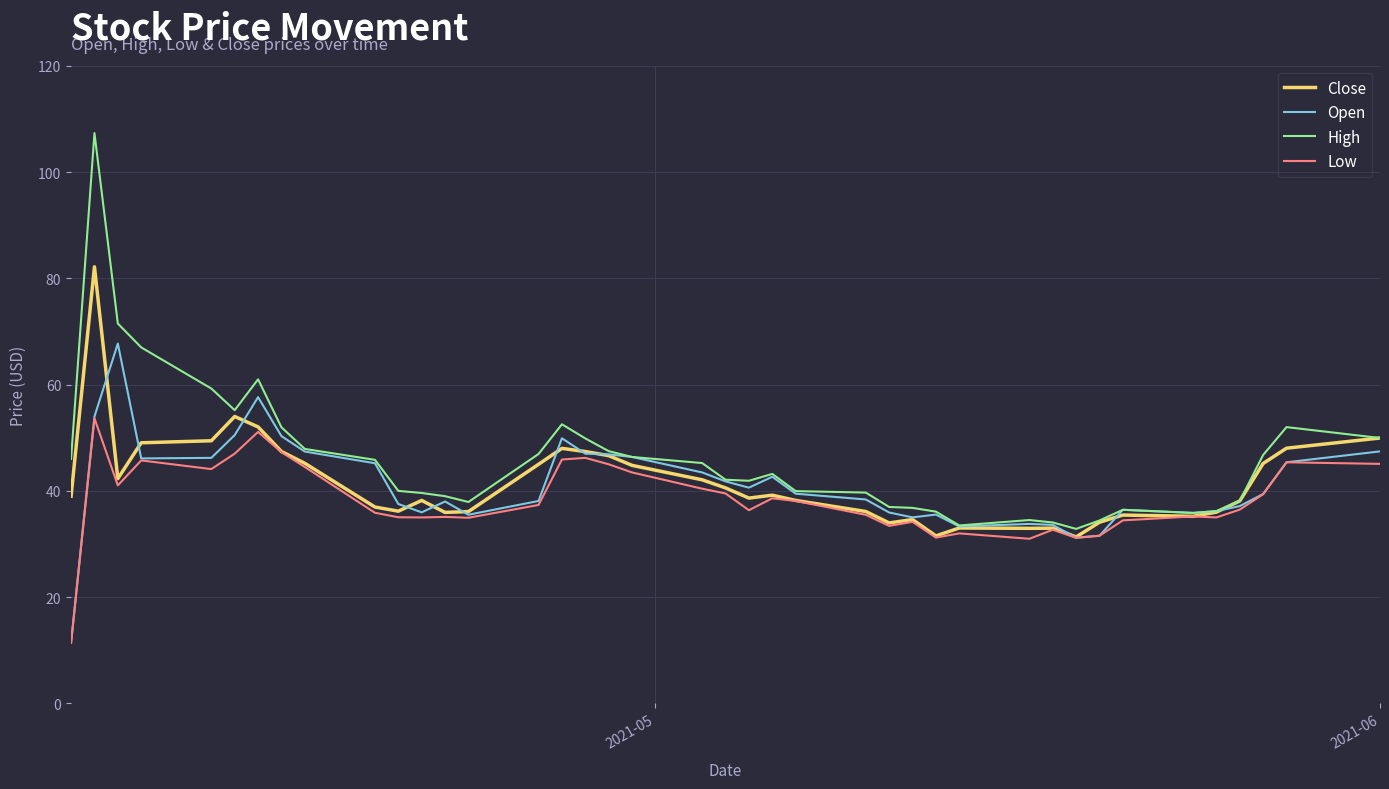

What is the greatest value displayed?

107.3